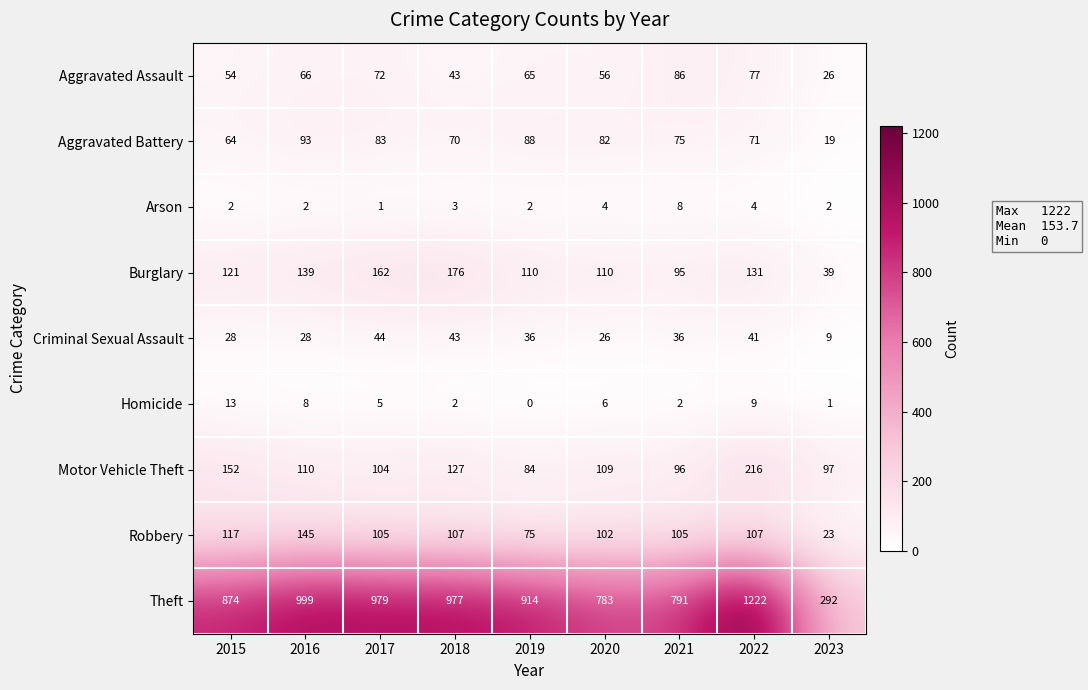

Which category has the lowest value in the Aggravated Battery series?

2023